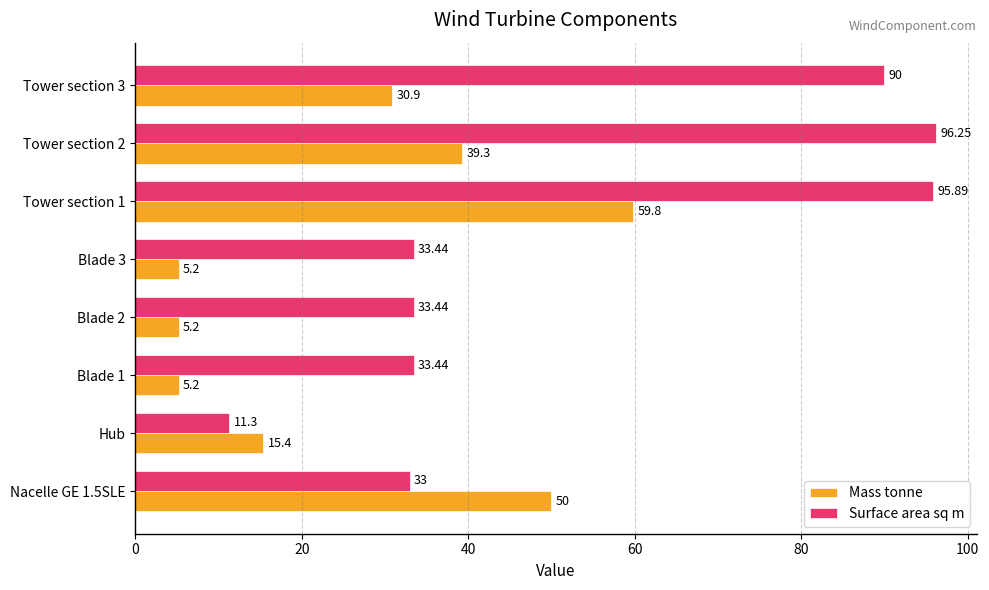

Which series has the largest range (max minus min)?

Surface area sq m